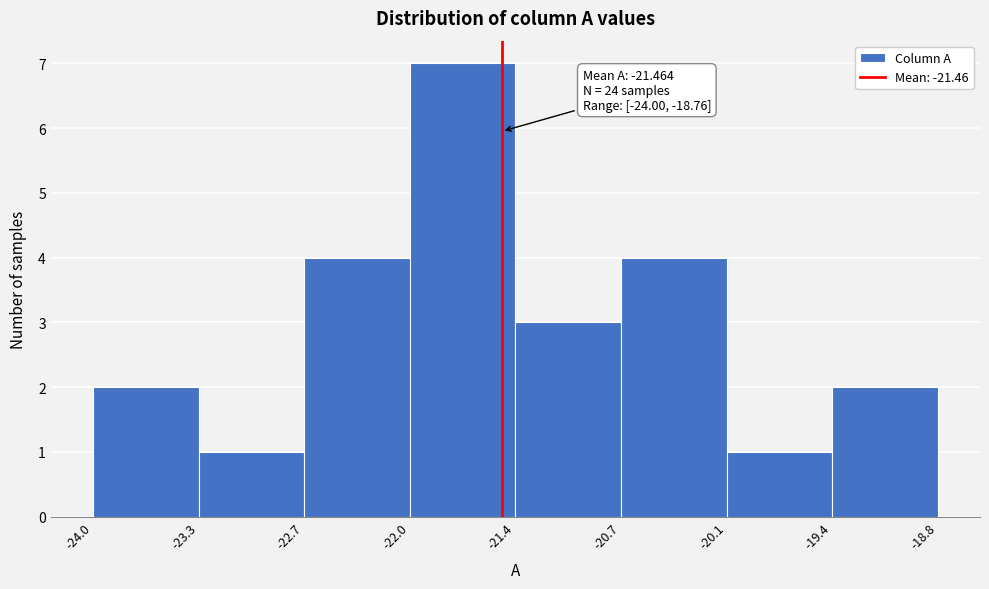

Over which range of the x-axis is the bar tallest?

-22.0 to -21.4